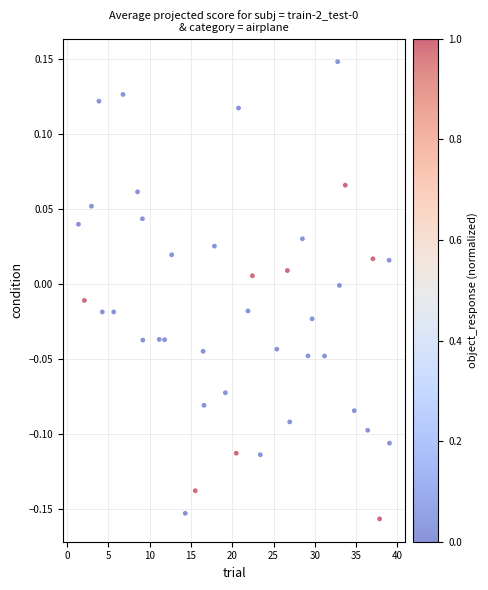

What is the range of X values (max minus min)?

37.7